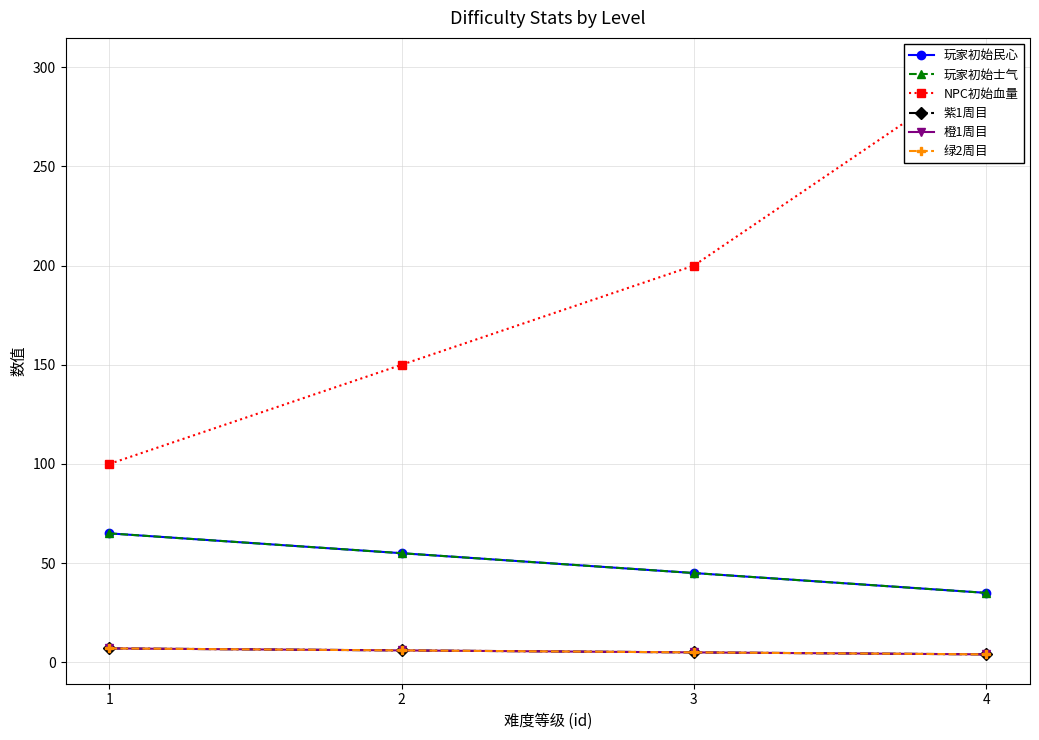

At which label does NPC初始血量 reach its minimum?

1